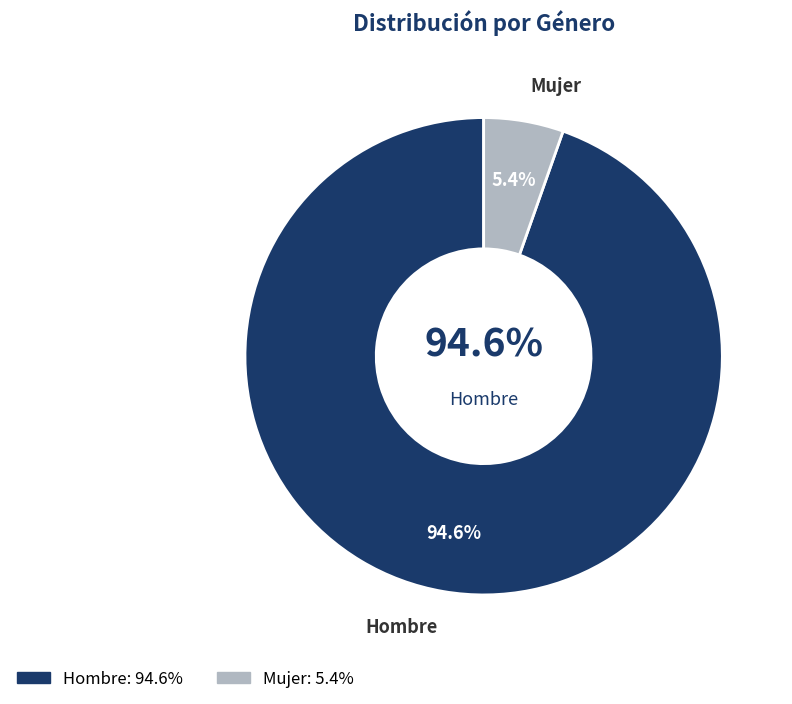

Is it true that Mujer is 1% of the pie?

False